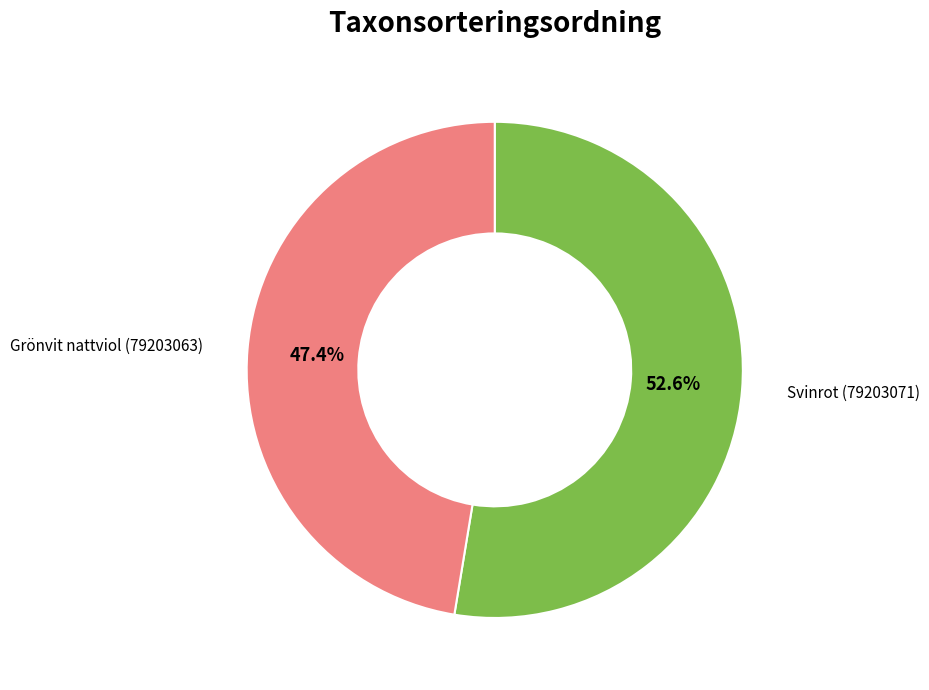

To the nearest percent, what is the average slice percentage?

50%